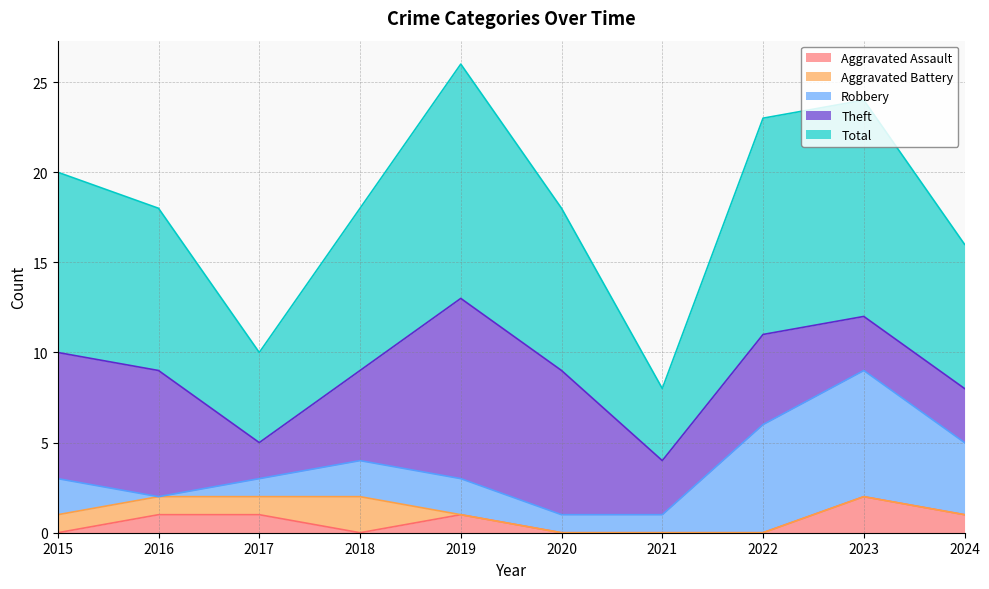

In Aggravated Assault, how many points are lower than both neighbors (excluding endpoints)?

1